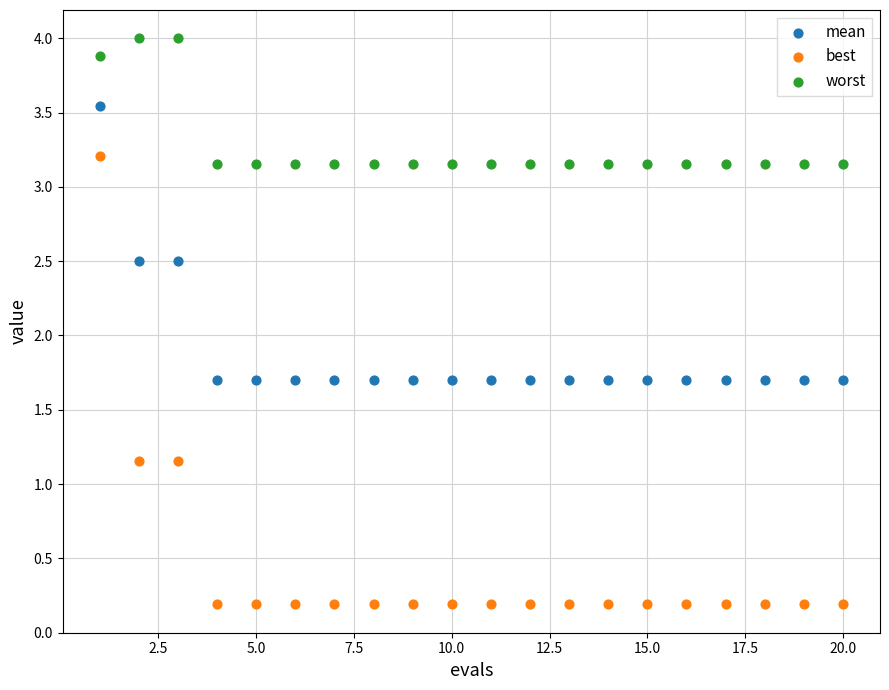

Which series reaches the maximum Y coordinate?

worst